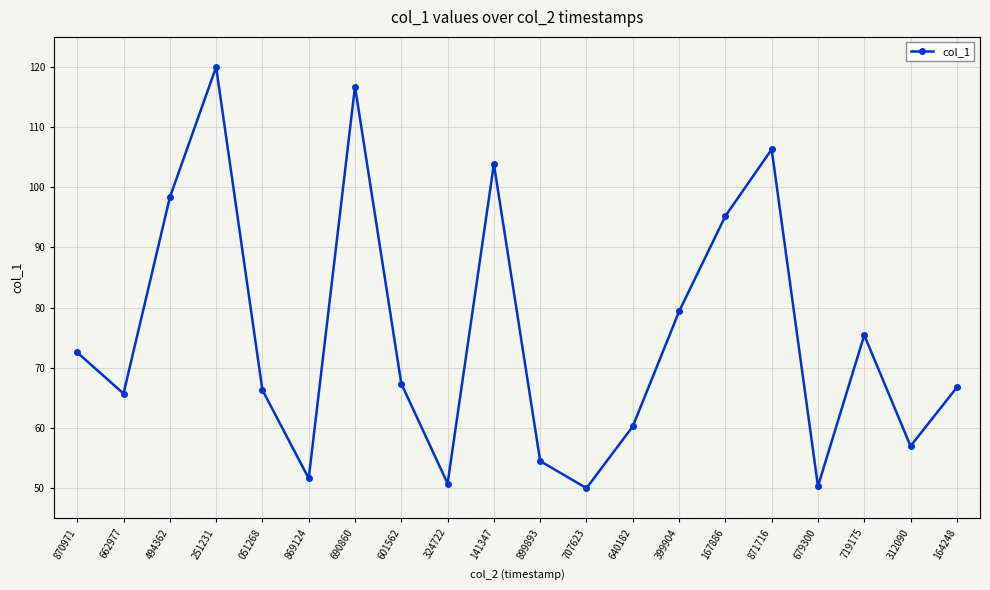

What is the approximate value at 251231?

120.0